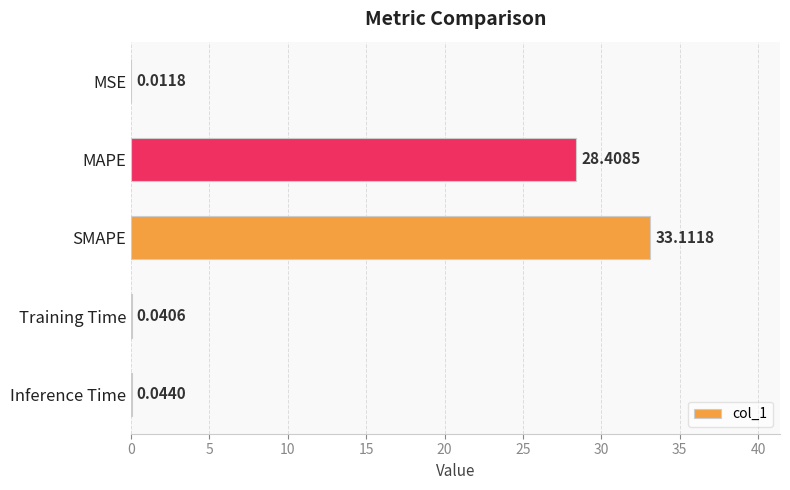

What is the average value?

12.3